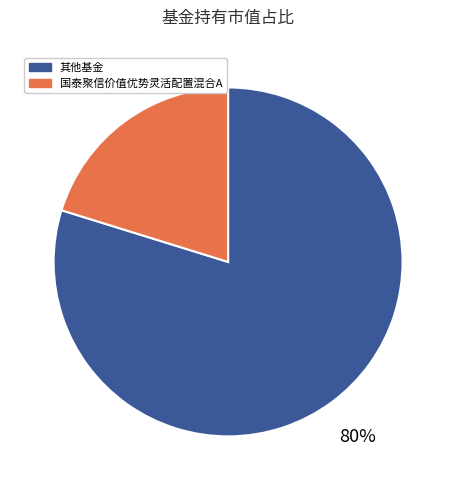

Does any single category account for the majority?

Yes